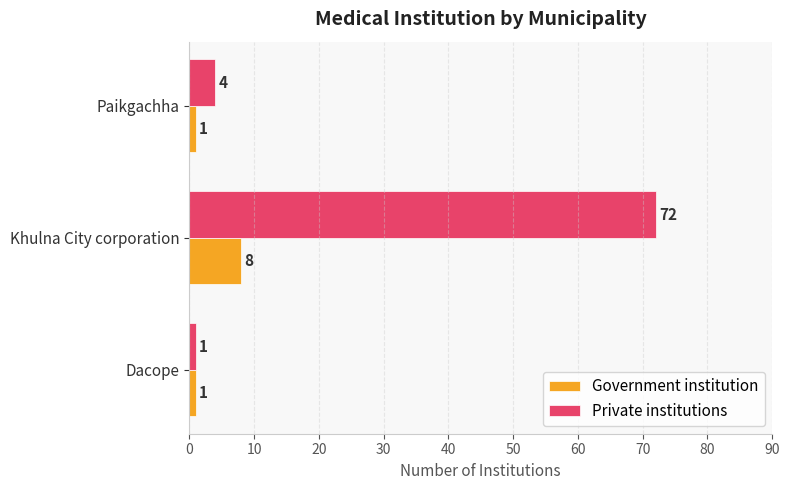

What is the average value of the Private institutions series?

26